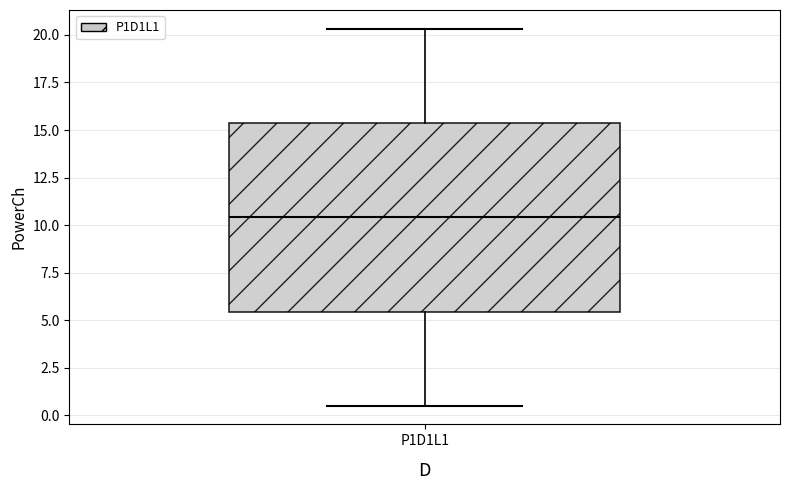

Read this box plot against the y-axis: the position of the median line, the range covered by the box, and the ends of both whiskers. The values are not printed on the chart, so give them approximately, as read against the axis.

median 10.5, box 5.5 to 15.5, whiskers 0.5 to 20.5